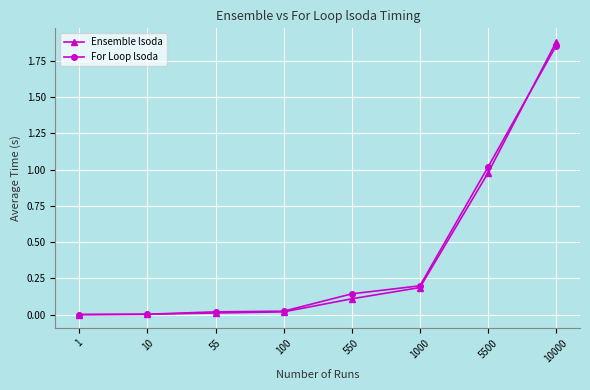

True or false: For Loop lsoda has more than 1 points higher than both neighbors.

False